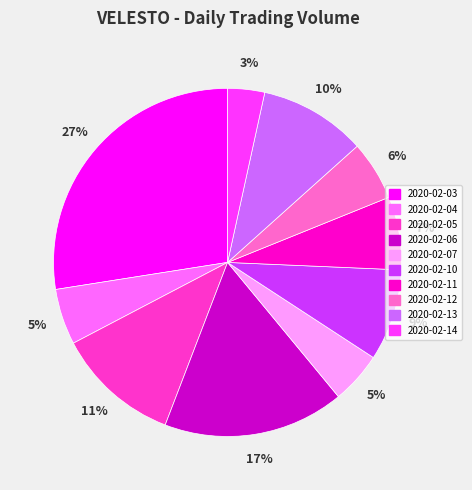

What percentage is the 2020-02-05 slice, to the nearest percent?

11%